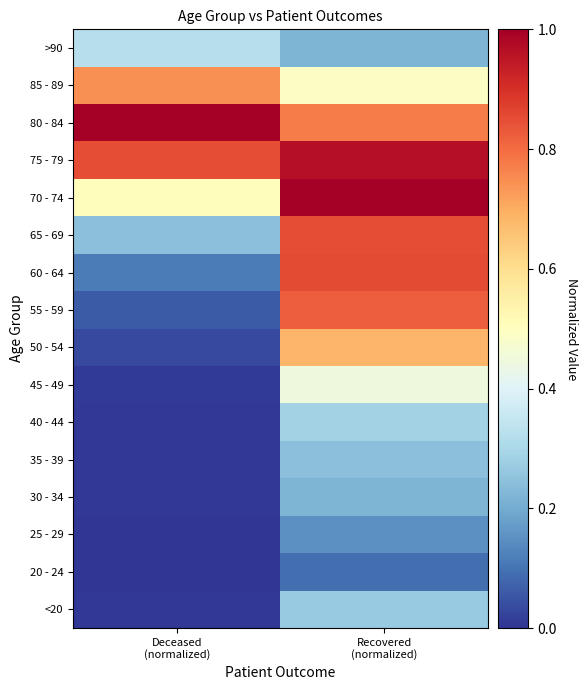

Reading left to right, extract all data points from this chart.

<20: Deceased
(normalized)=0.0	Recovered
(normalized)=0.3
20 - 24: Deceased
(normalized)=0.0	Recovered
(normalized)=0.1
25 - 29: Deceased
(normalized)=0.0	Recovered
(normalized)=0.2
30 - 34: Deceased
(normalized)=0.0	Recovered
(normalized)=0.2
35 - 39: Deceased
(normalized)=0.0	Recovered
(normalized)=0.2
40 - 44: Deceased
(normalized)=0.0	Recovered
(normalized)=0.3
45 - 49: Deceased
(normalized)=0.0	Recovered
(normalized)=0.4
50 - 54: Deceased
(normalized)=0.0	Recovered
(normalized)=0.7
55 - 59: Deceased
(normalized)=0.1	Recovered
(normalized)=0.8
60 - 64: Deceased
(normalized)=0.1	Recovered
(normalized)=0.9
65 - 69: Deceased
(normalized)=0.2	Recovered
(normalized)=0.8
70 - 74: Deceased
(normalized)=0.5	Recovered
(normalized)=1.0
75 - 79: Deceased
(normalized)=0.9	Recovered
(normalized)=1.0
80 - 84: Deceased
(normalized)=1.0	Recovered
(normalized)=0.8
85 - 89: Deceased
(normalized)=0.7	Recovered
(normalized)=0.5
>90: Deceased
(normalized)=0.3	Recovered
(normalized)=0.2